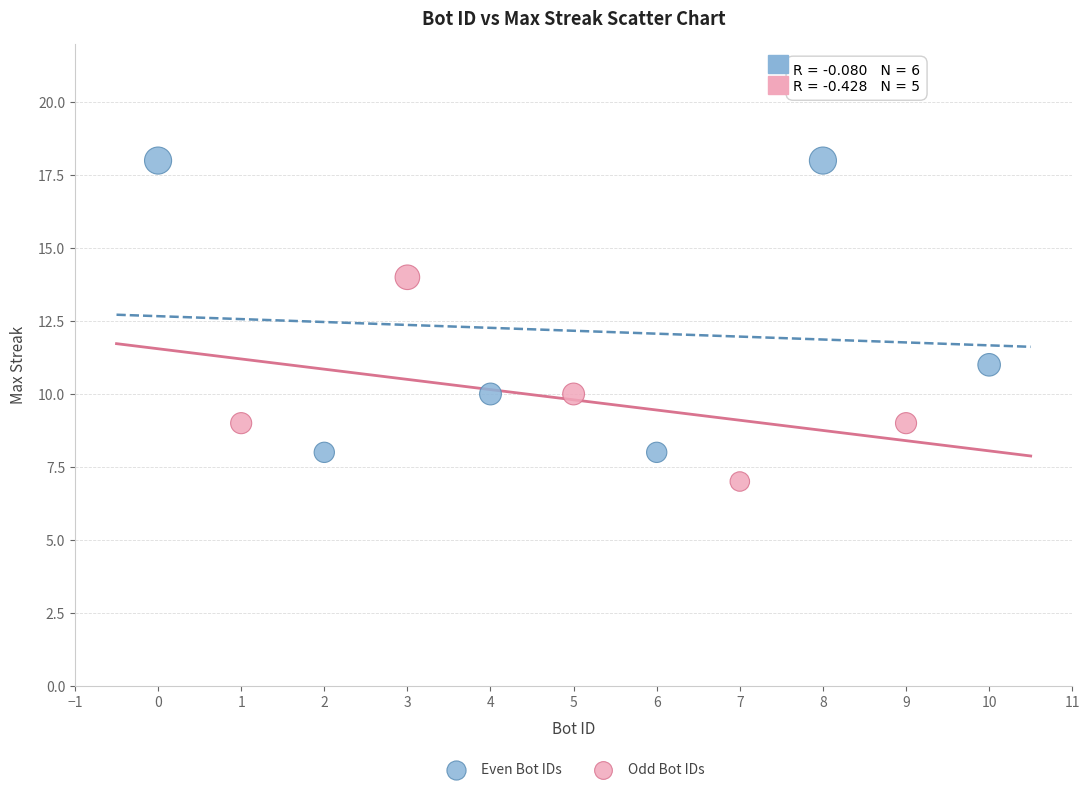

Which series reaches the maximum Y coordinate?

Even Bot IDs